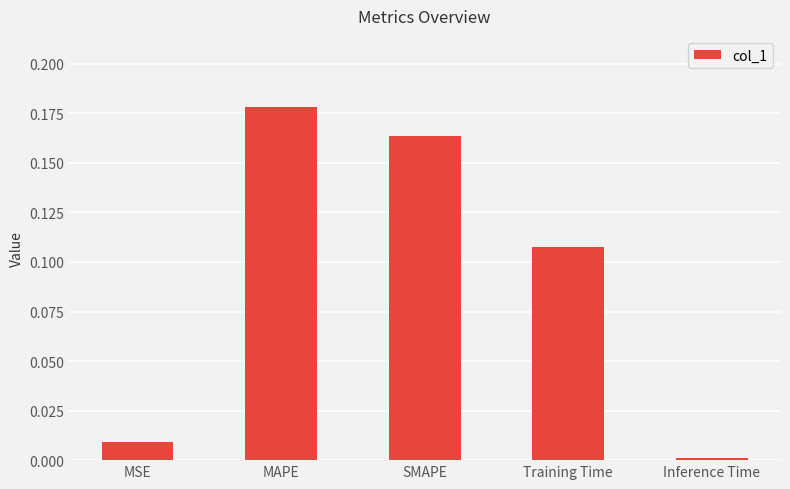

List the labels in order of value, smallest first.

Inference Time, MSE, Training Time, SMAPE, MAPE